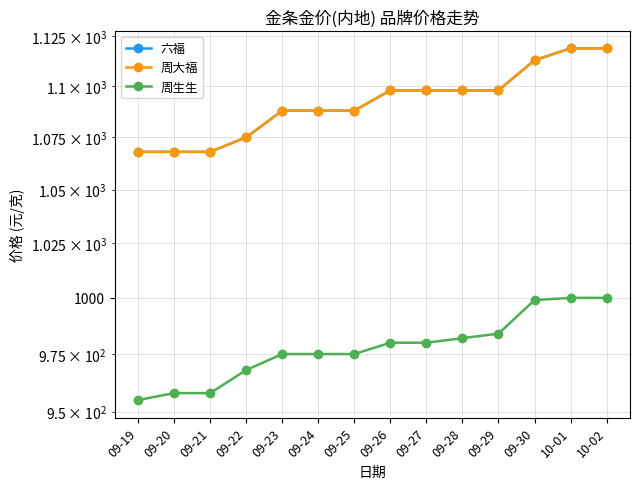

Rank the series by their maximum value, from highest to lowest.

六福, 周大福, 周生生